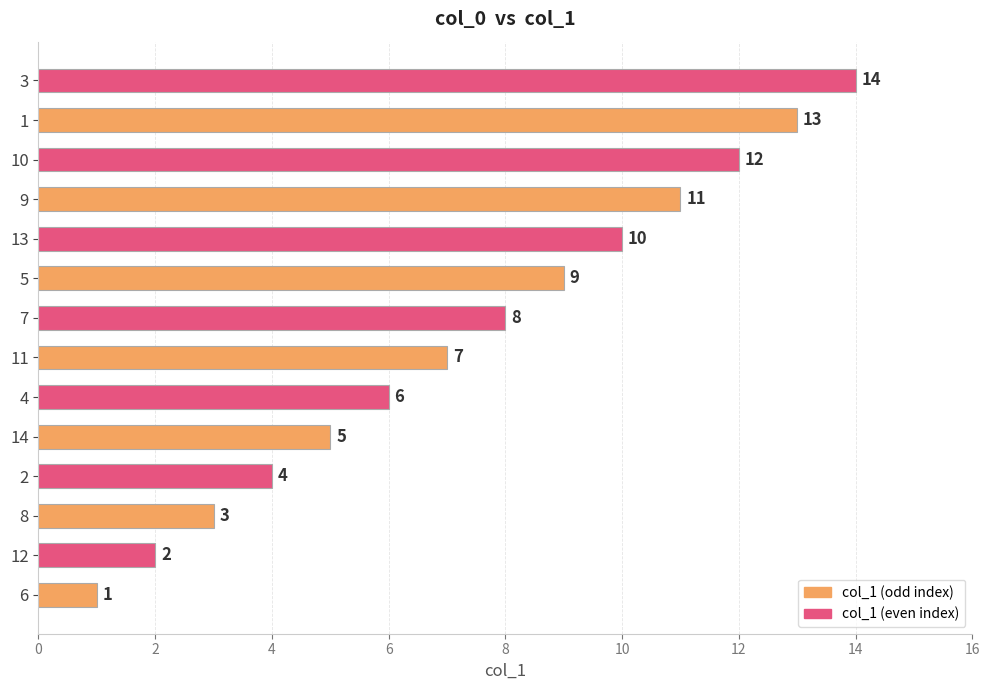

The chart shows a value of 11 at 9. True or false?

True